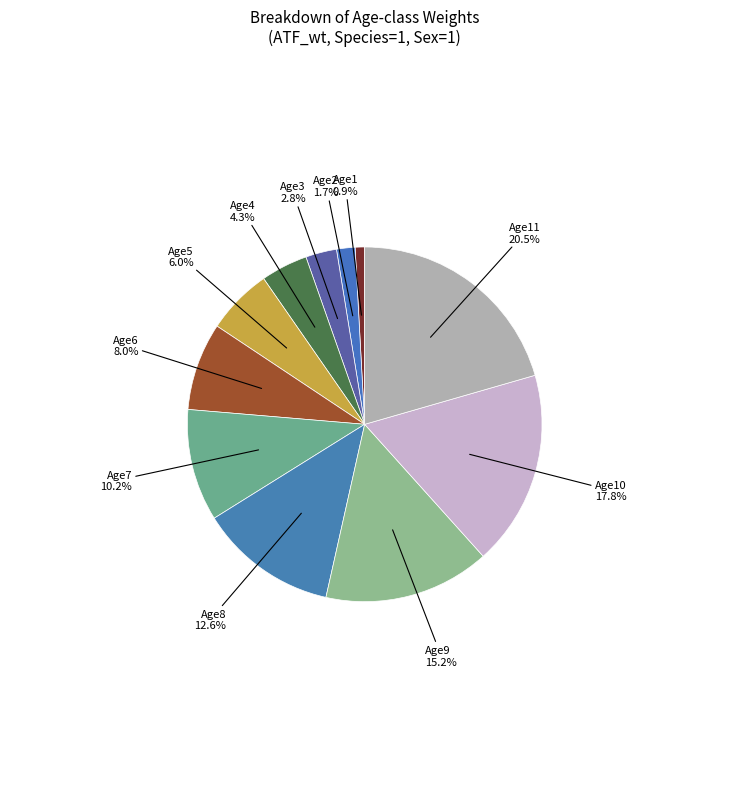

How many segments does this pie chart have?

11